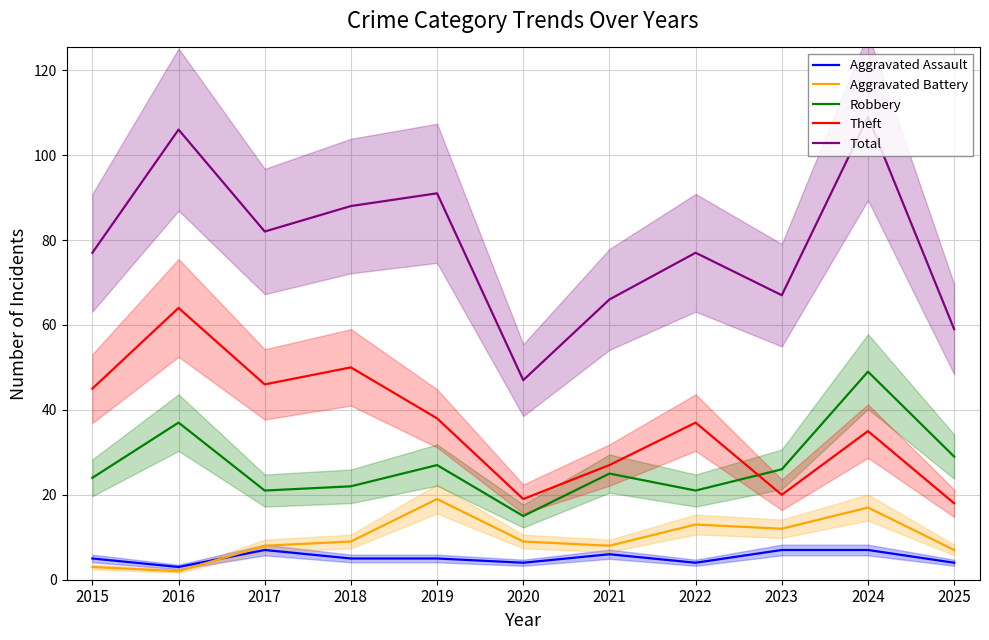

What is the difference between the Aggravated Assault values at 2025 and 2023?

3